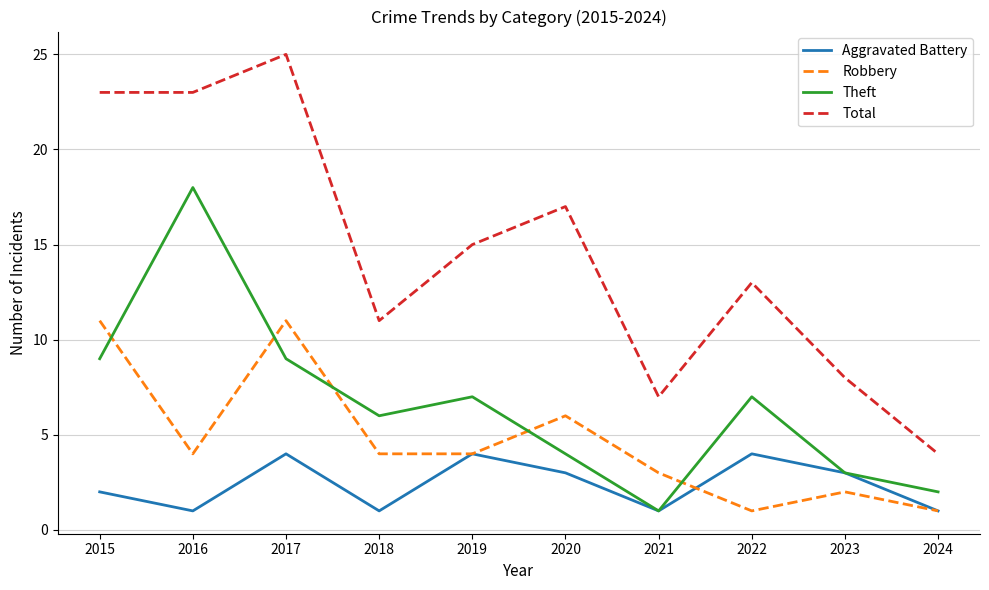

What value does the Robbery series have at 2019, to the nearest 5?

5